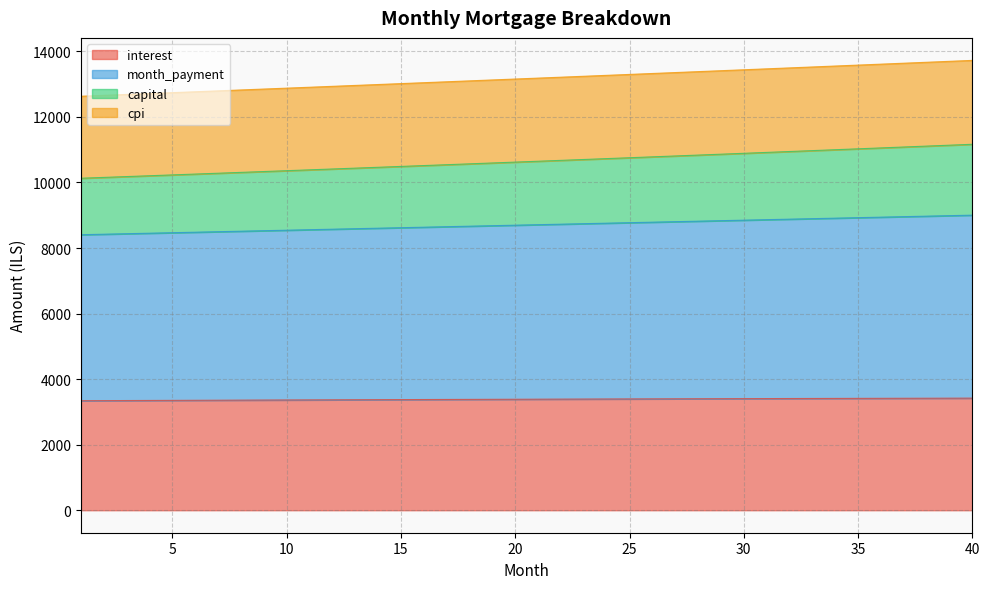

What is the average value of the interest series?

3385.0